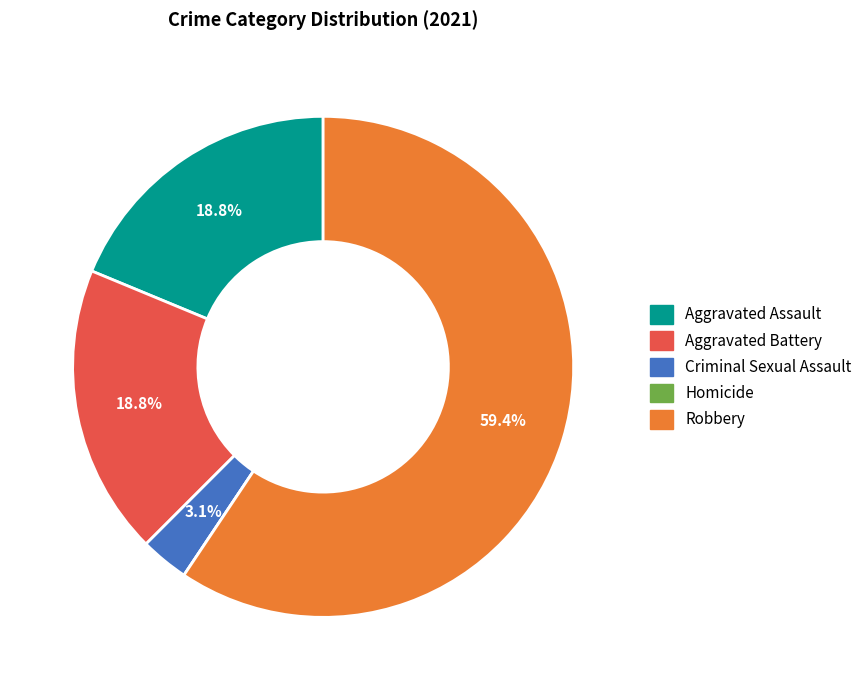

Combined, do Aggravated Battery and Robbery account for over 50%?

Yes